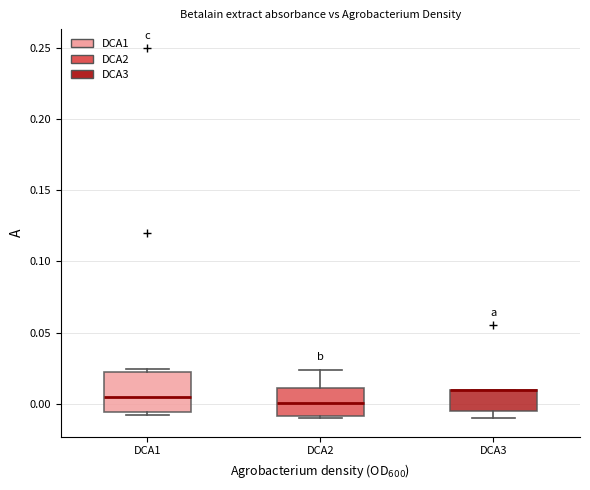

Where is the upper edge of the box for DCA3 on the y-axis? The values are not printed on the chart, so give them approximately, as read against the axis.

0.010